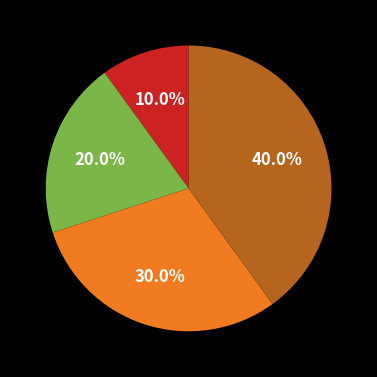

Count the number of slices in the pie.

4